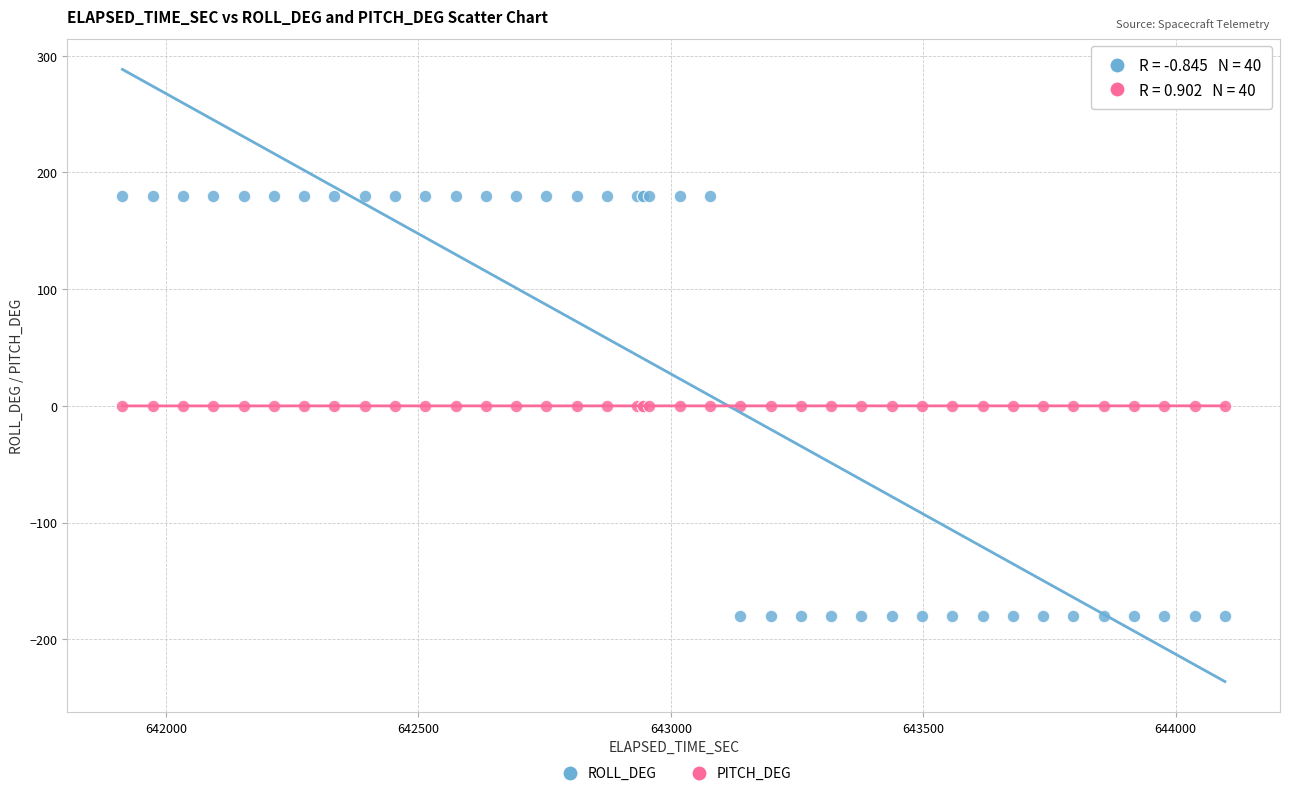

Which series has the widest spread of Y values?

ROLL_DEG